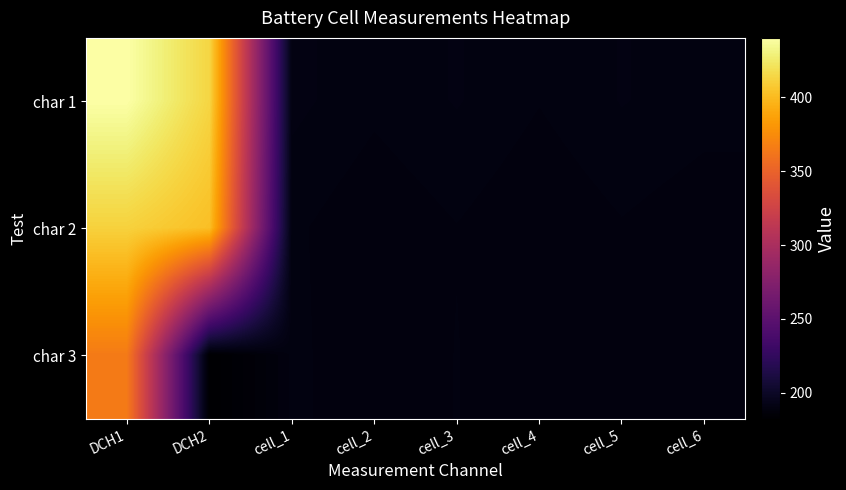

At which category does the chart reach its peak across all series?

DCH1